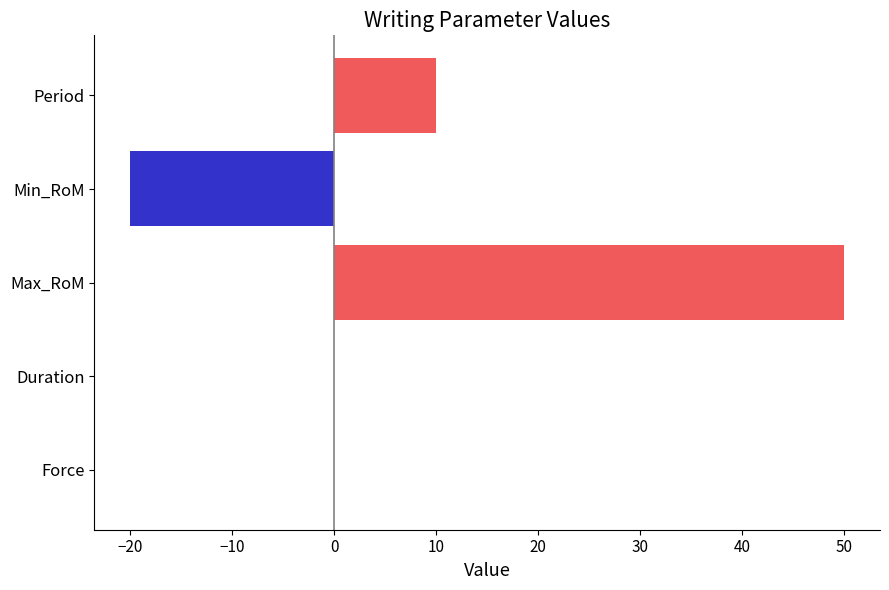

What is the change in value from Max_RoM to Min_RoM?

-70